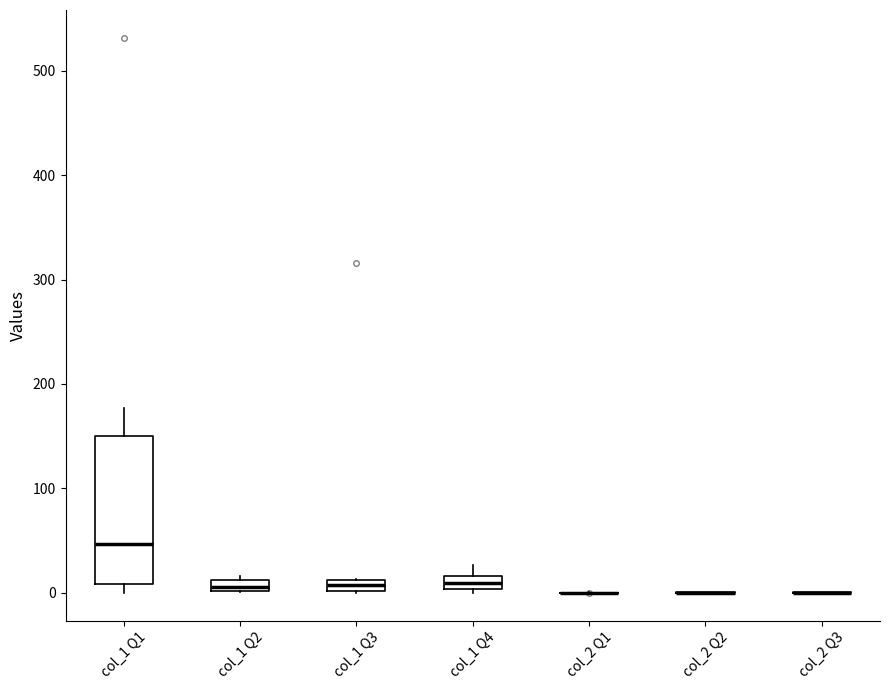

Which box is the tallest, from its lower edge to its upper edge?

col_1 Q1